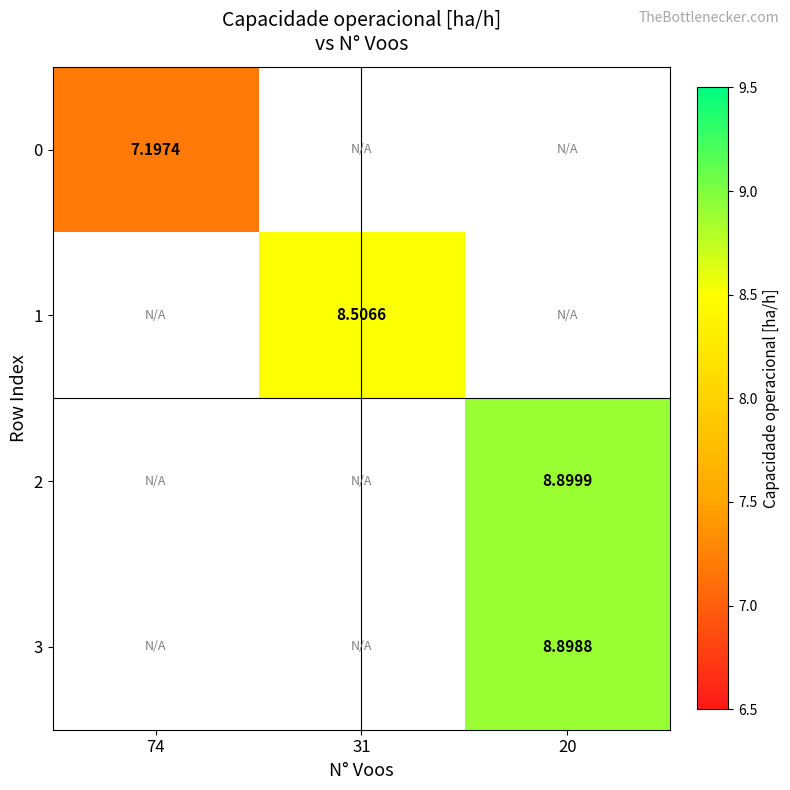

At which category does the chart reach its minimum across all series?

74